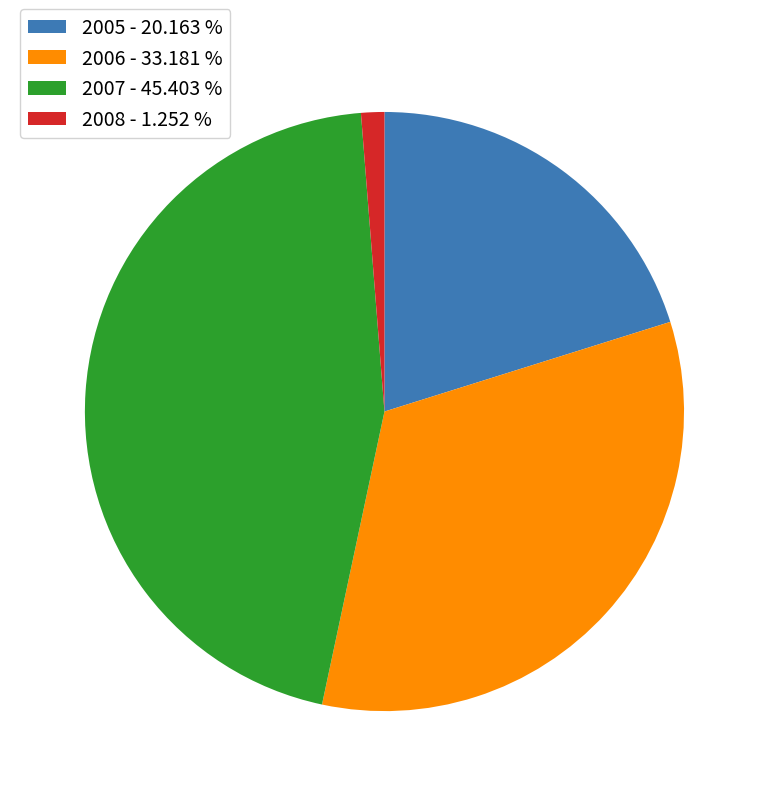

Combined, do 2005 - 20.163 % and 2007 - 45.403 % account for over 50%?

Yes